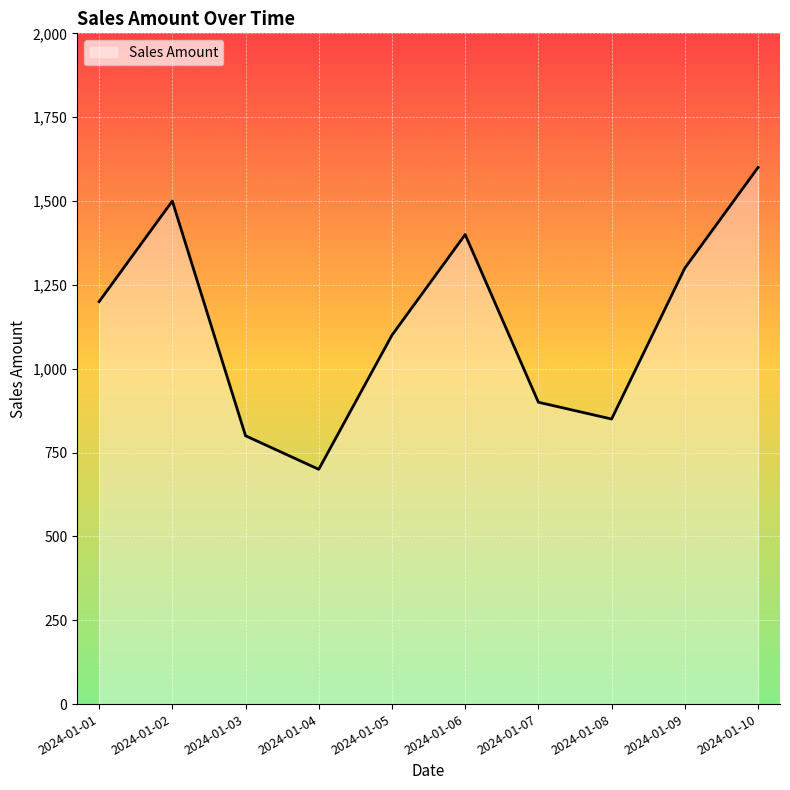

Between 2024-01-09 and 2024-01-02, which is larger?

2024-01-02